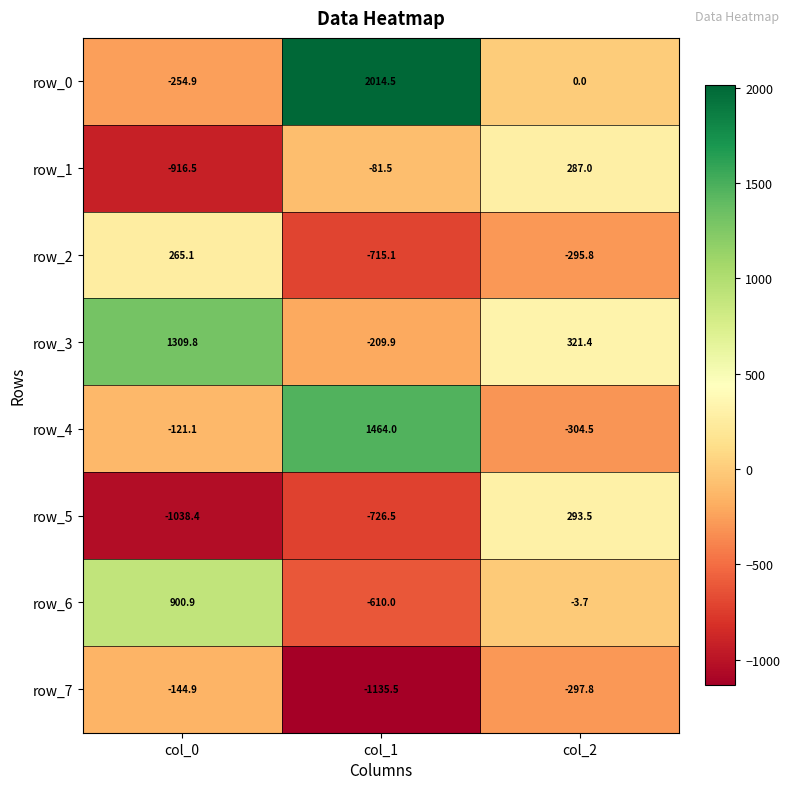

What value does the row_7 series have at col_2?

-297.8